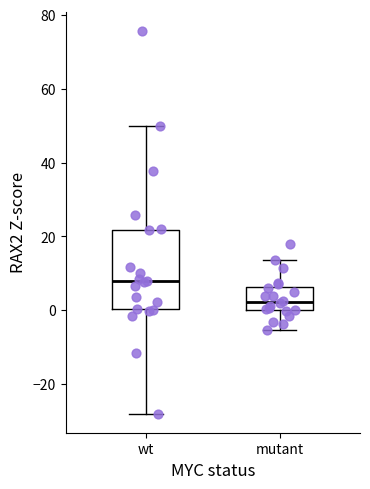

Which box's median line is the lowest?

mutant